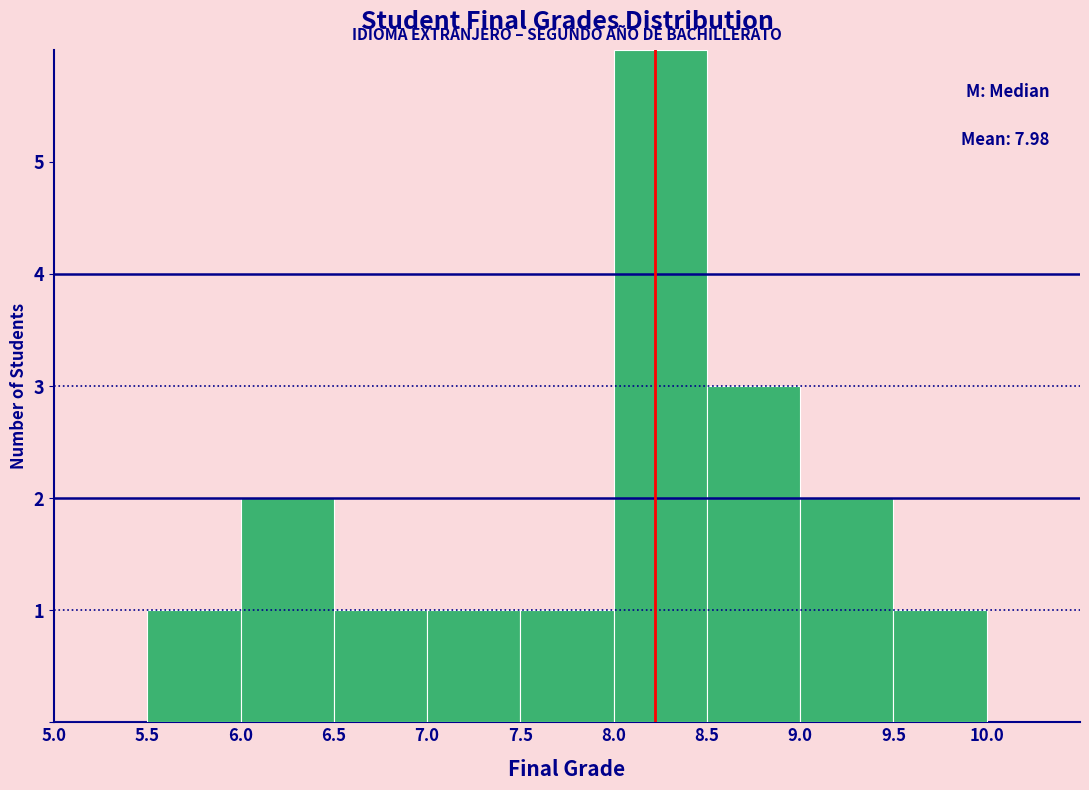

Over which range of the x-axis is the bar tallest?

8.0 to 8.5